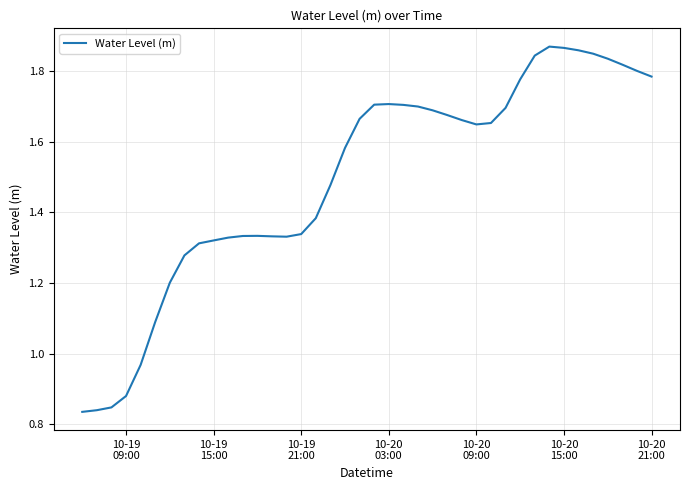

How many lines are shown in the chart?

1